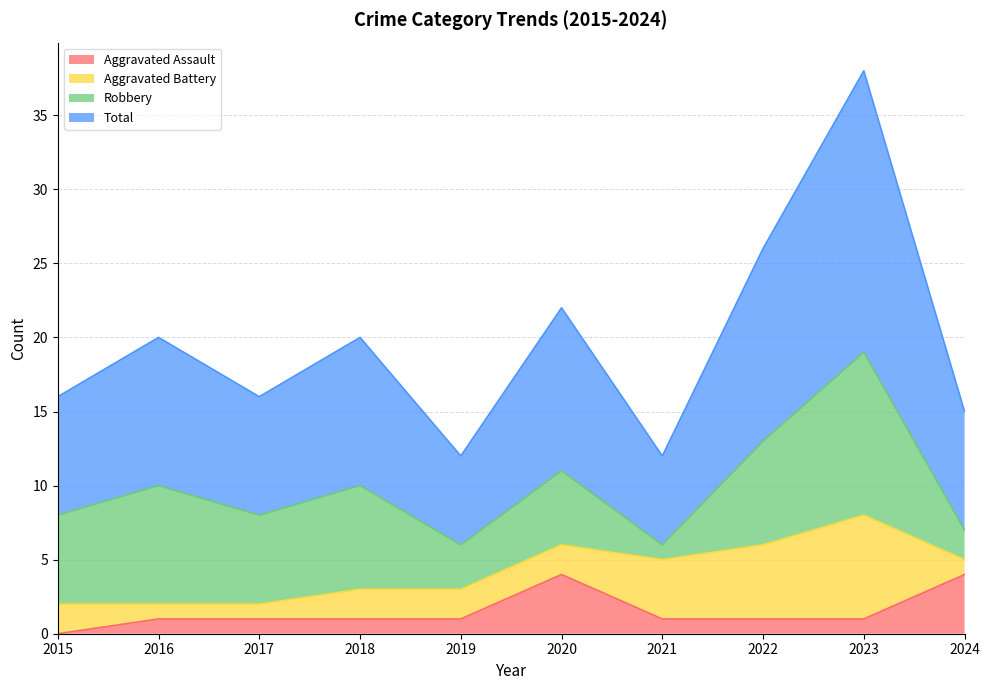

What are all the series names shown in the legend?

Aggravated Assault, Aggravated Battery, Robbery, Total